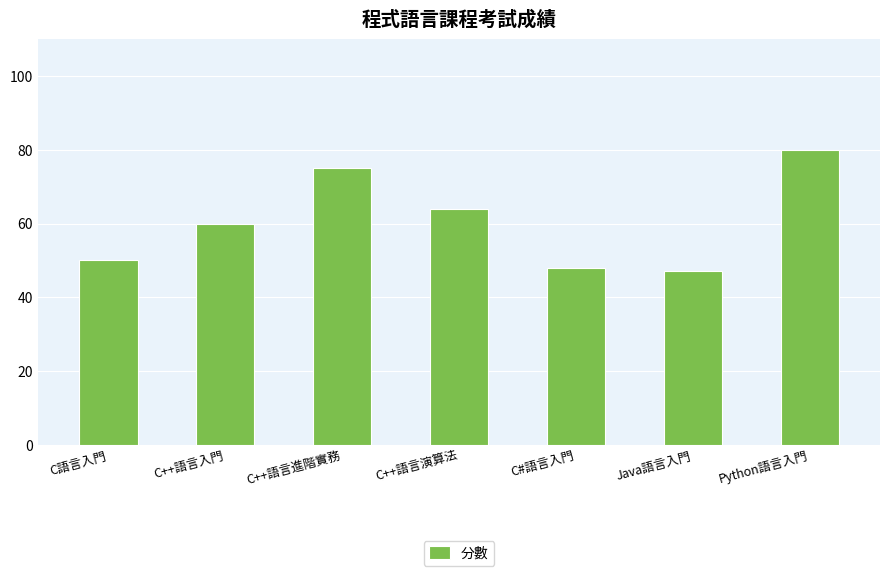

Reading left to right, extract all data points from this chart.

50	60	75	64	48	47	80